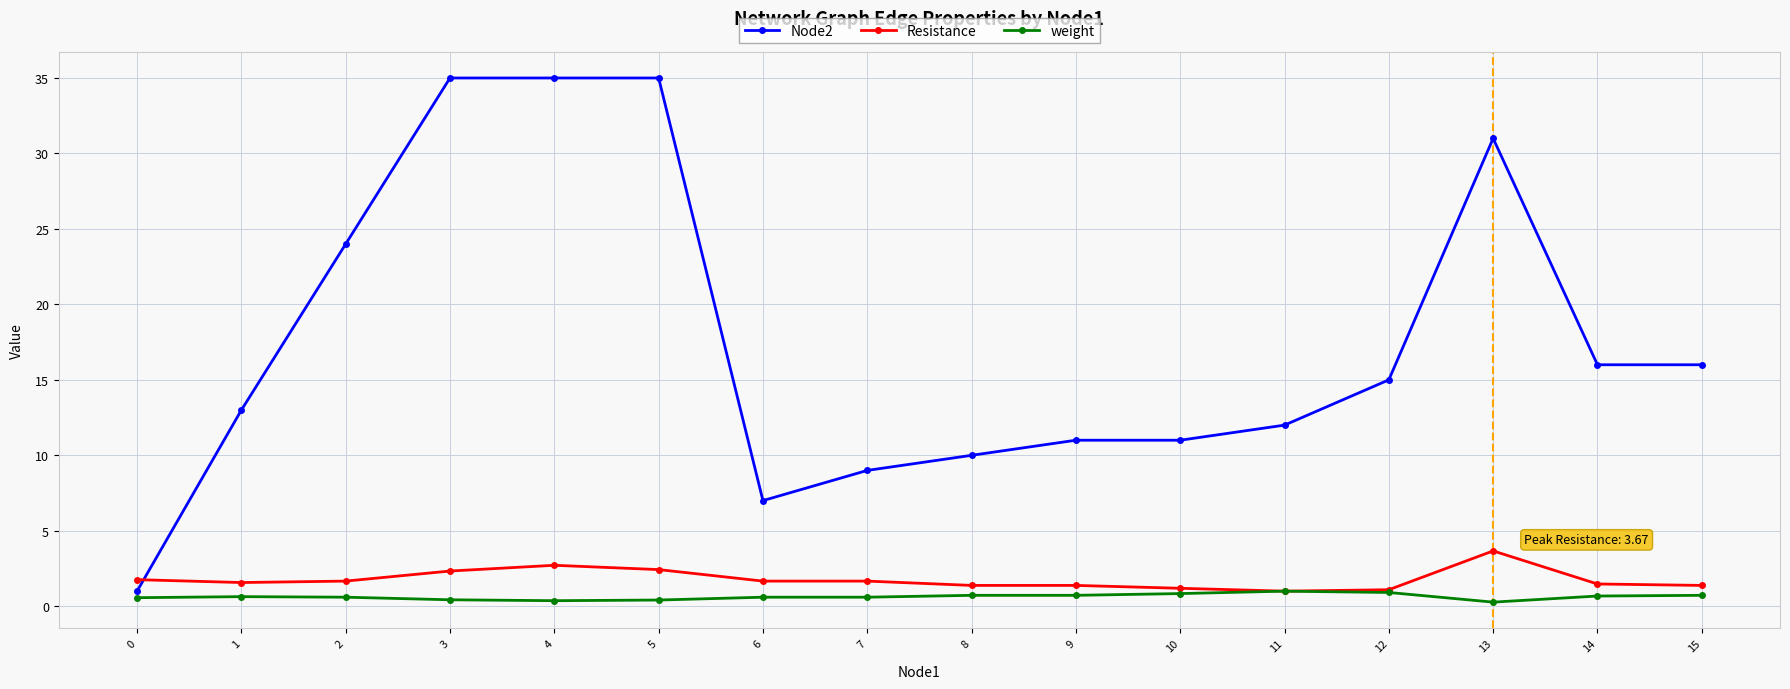

What is the value of the weight point at the 11th from the left?

0.8